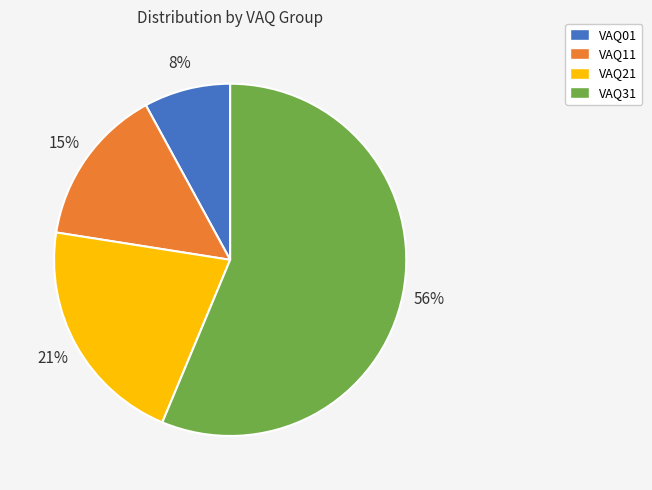

What percentage is the VAQ31 slice, to the nearest percent?

56%